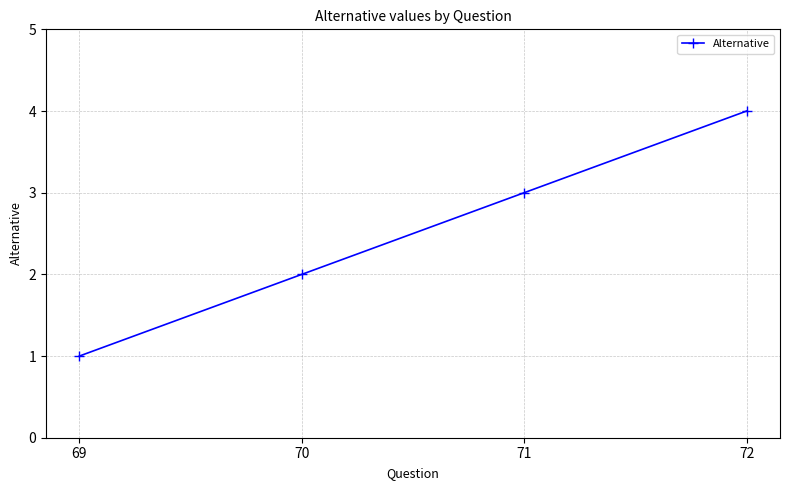

What is the value of the 4th point from the left?

4